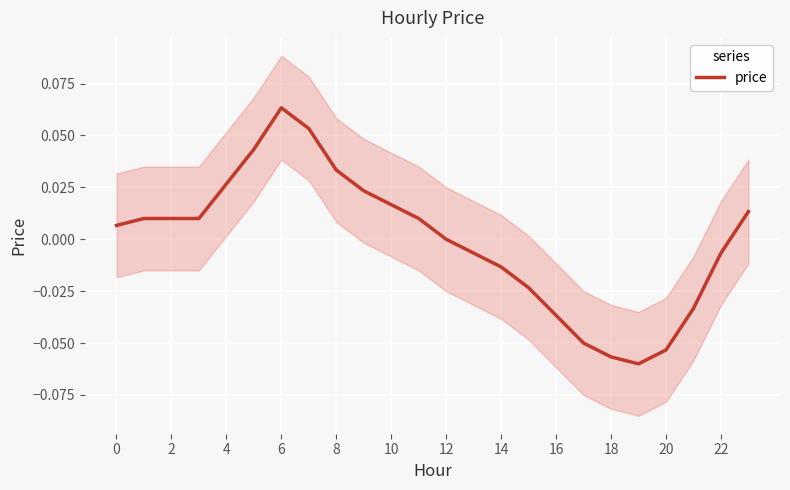

How many distinct data groups are displayed?

1